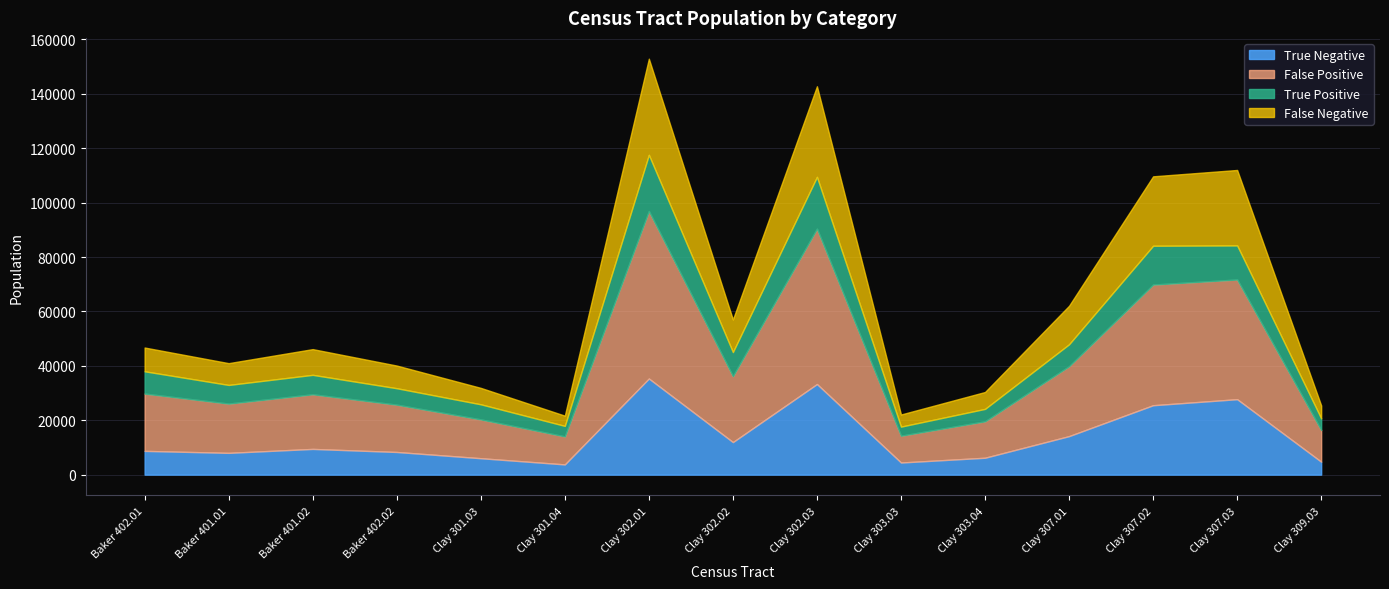

Between which two adjacent categories do True Positive and True Negative first intersect?

Clay 301.03 and Clay 301.04